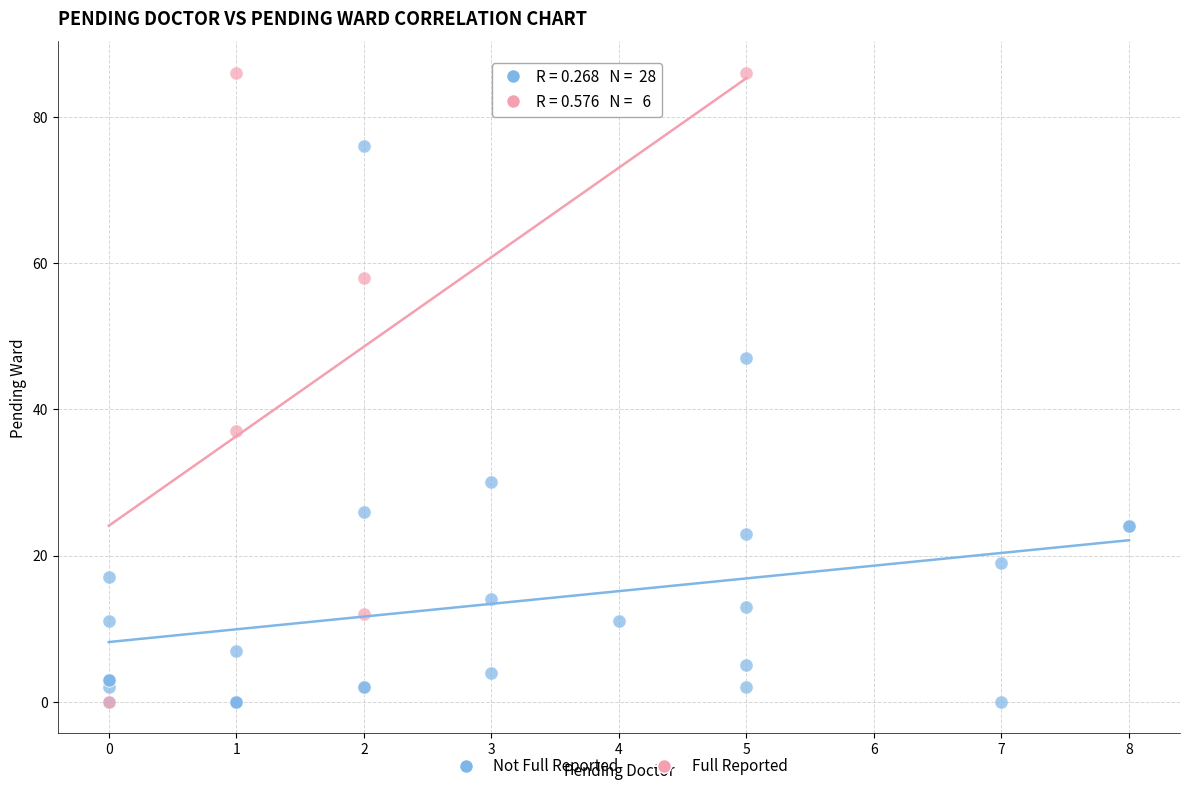

Which series has the largest Y range (max minus min)?

Full Reported